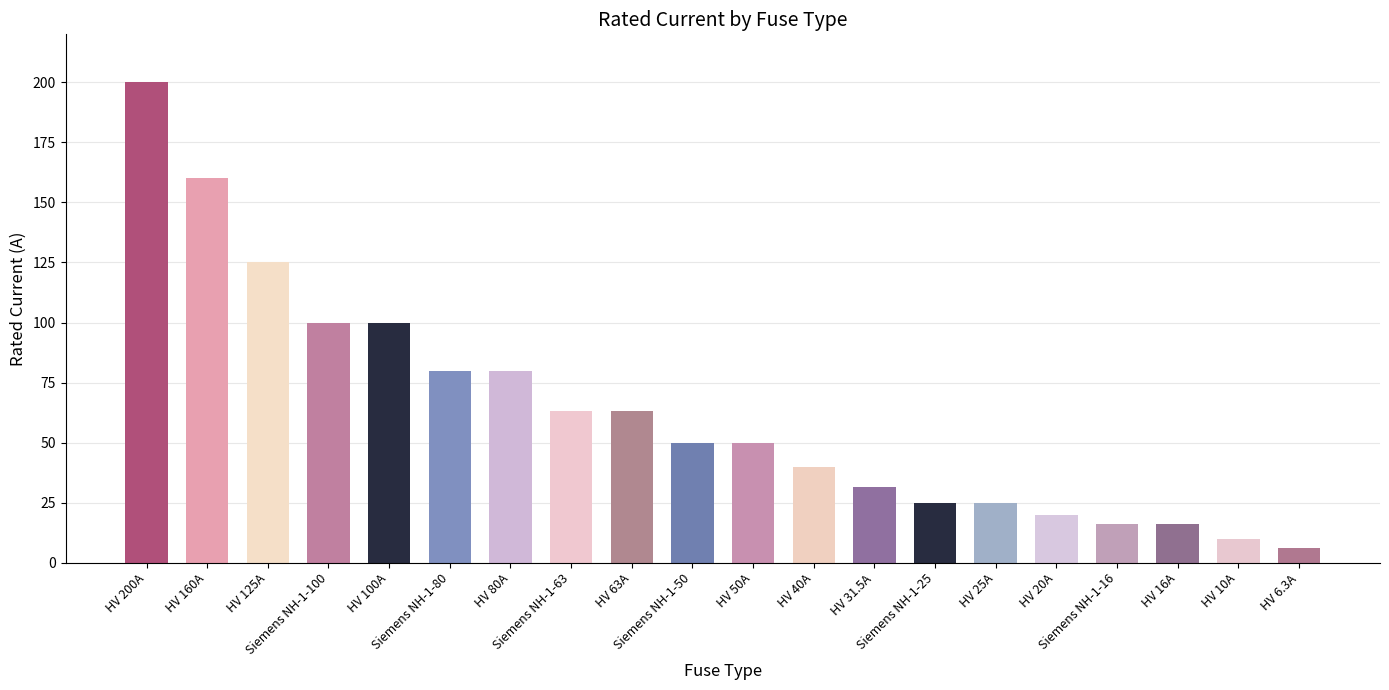

What is the difference between the second highest and second lowest values?

150.0